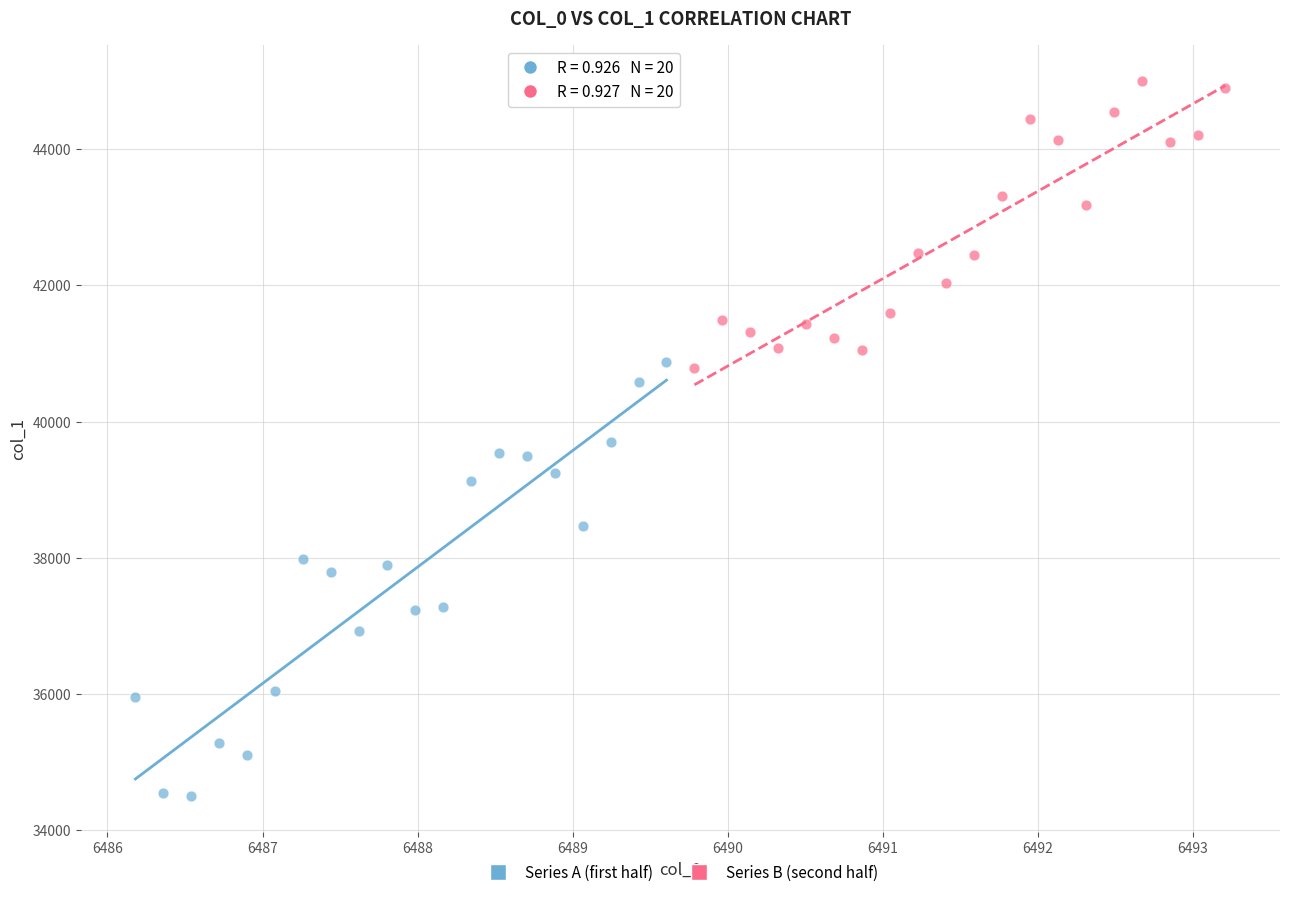

Which series contains the highest Y value?

Series B (second half)